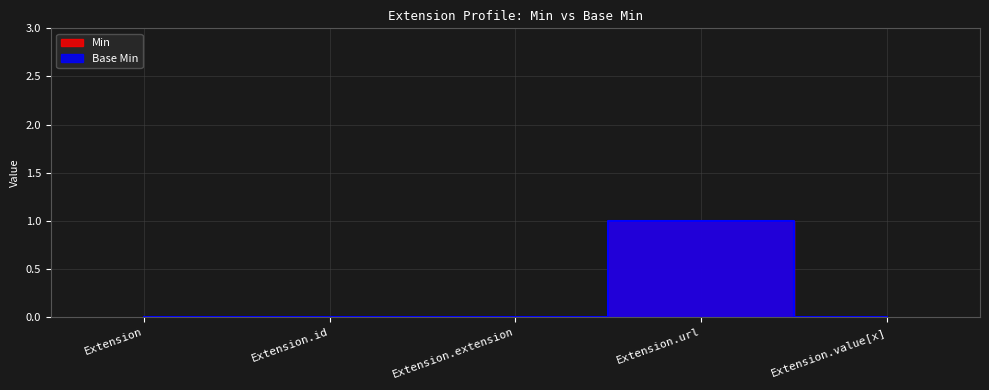

Between Extension.url and Extension.value[x], which series saw the biggest shift?

Min